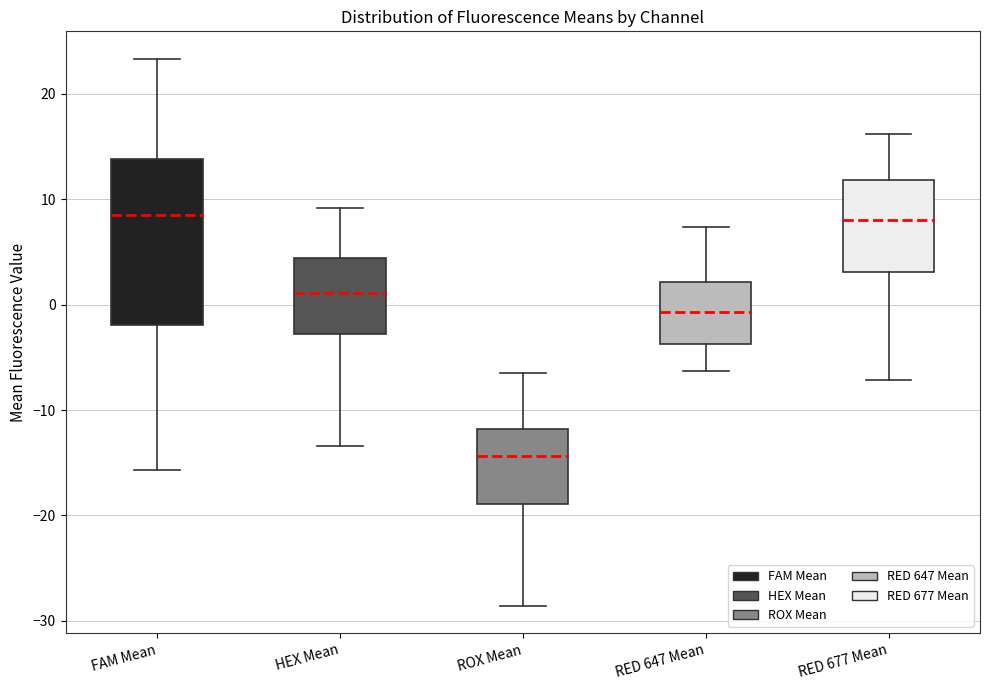

Where does the lower whisker of the box for ROX Mean end on the y-axis? The values are not printed on the chart, so give them approximately, as read against the axis.

-29